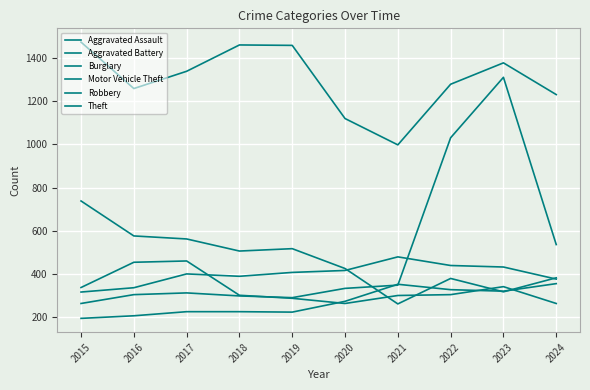

How many times do Burglary and Aggravated Battery cross each other?

2